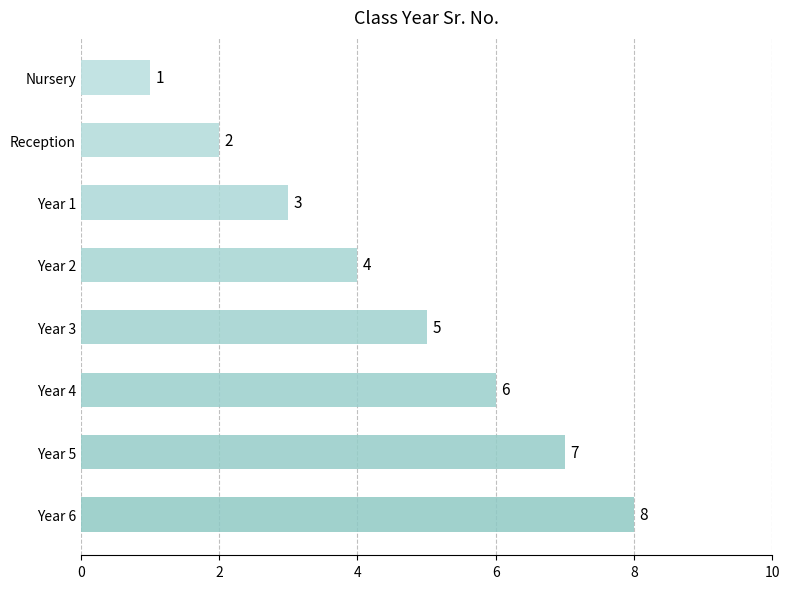

Is it true that the value at Year 5 is 2?

False